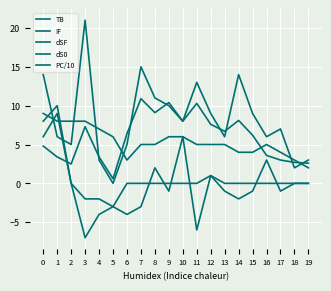

What is the smallest value displayed?

-7.0